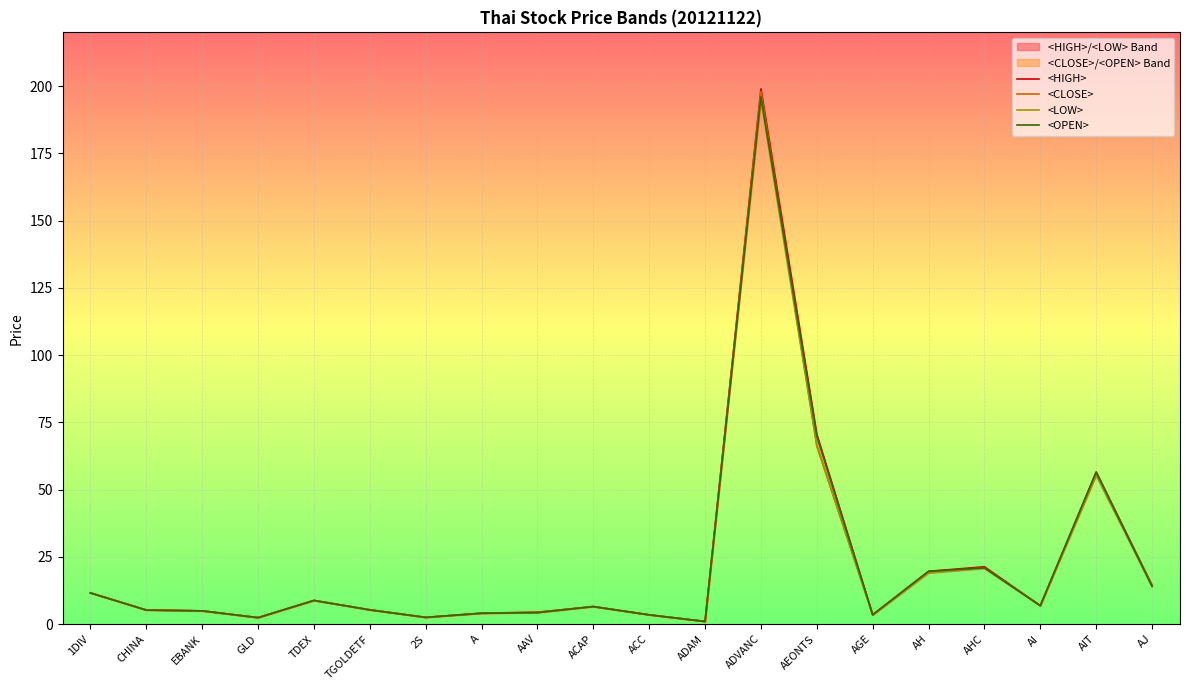

At which label does <HIGH> reach its minimum?

ADAM